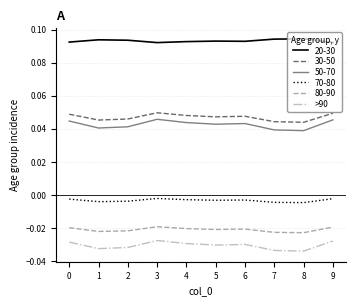

Which series has the widest spread of values?

50-70